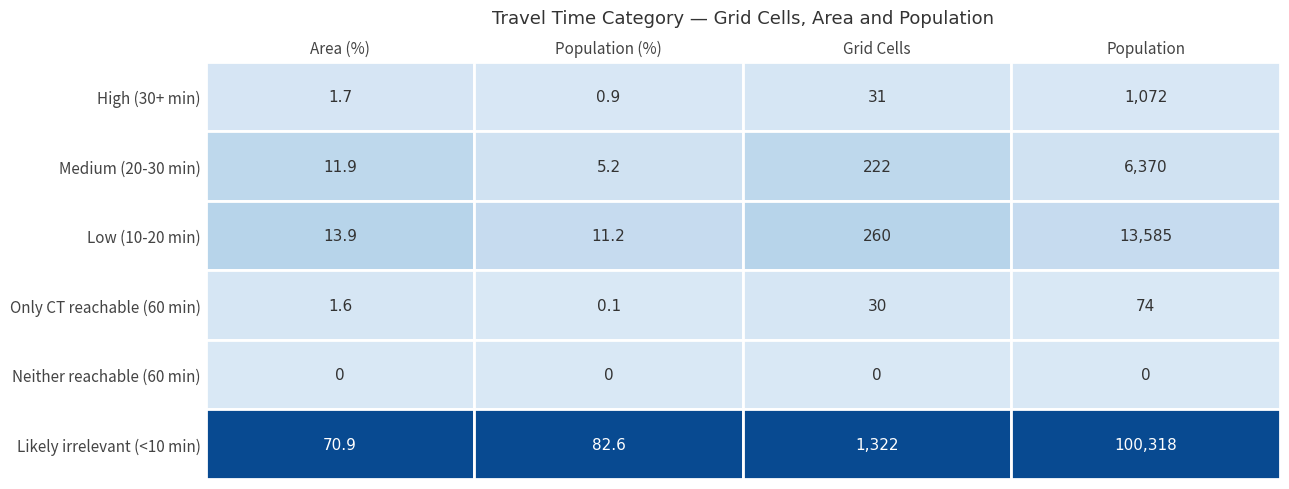

What is the sum of the Low (10-20 min) values at 2 and 3?

13845.0